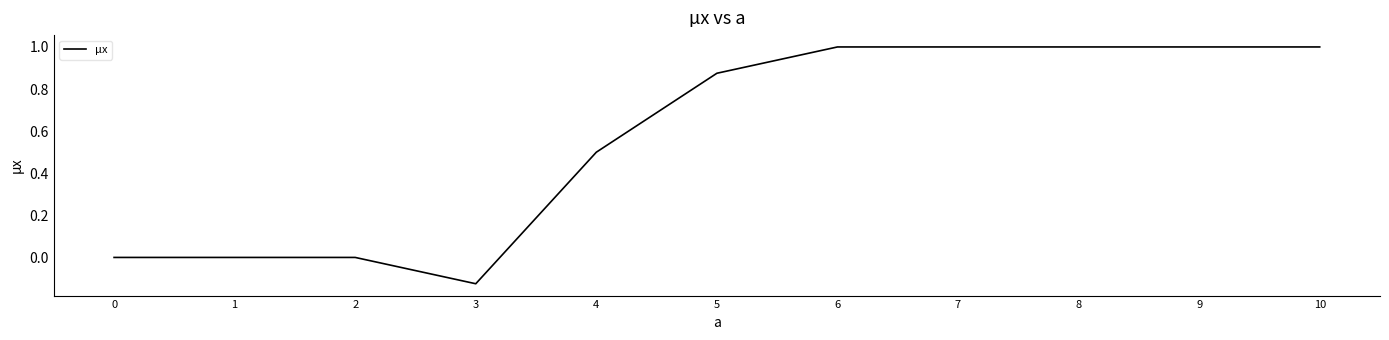

At which category does the chart reach its minimum across all series?

3